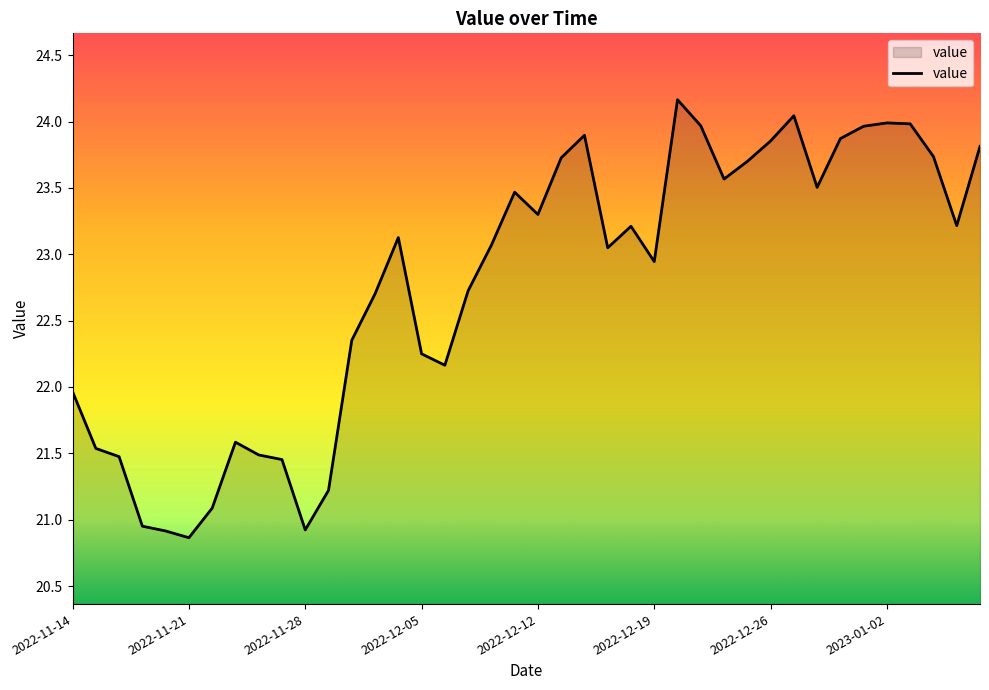

What is the maximum value shown in the chart?

24.2